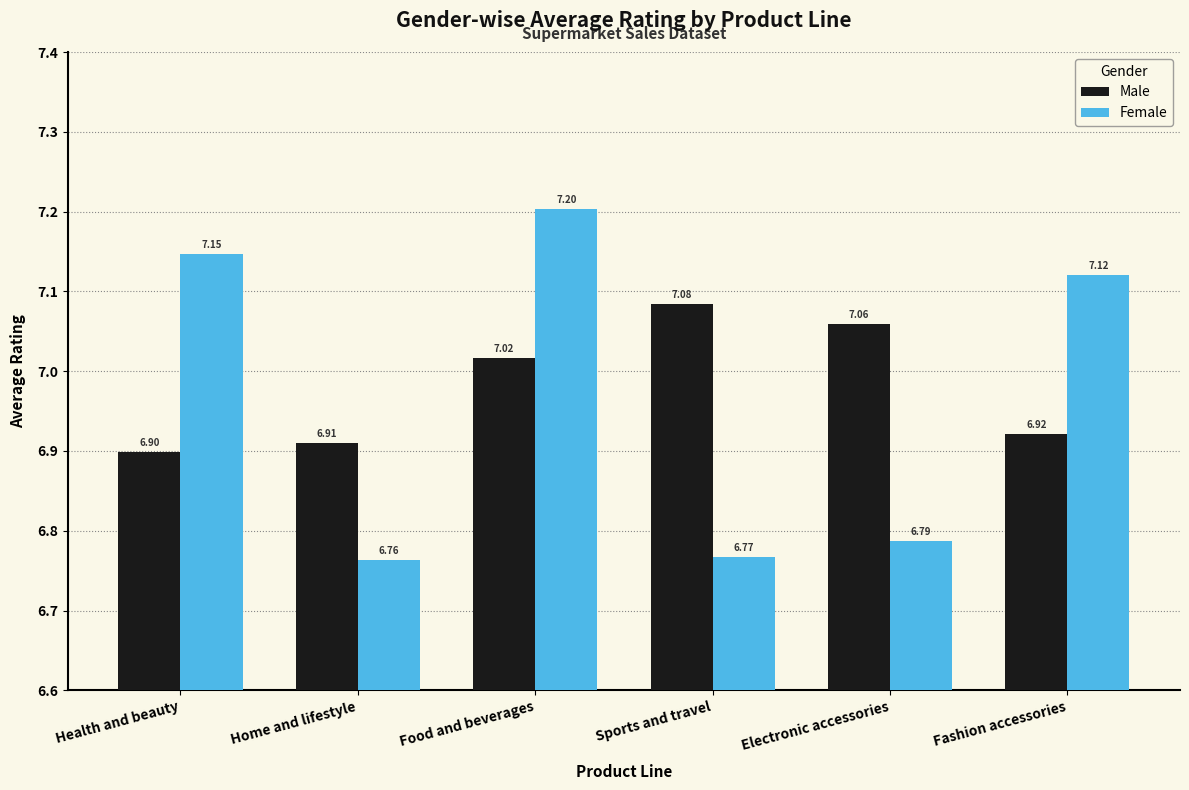

What is the difference between the maximum and minimum values in the Female series?

0.4